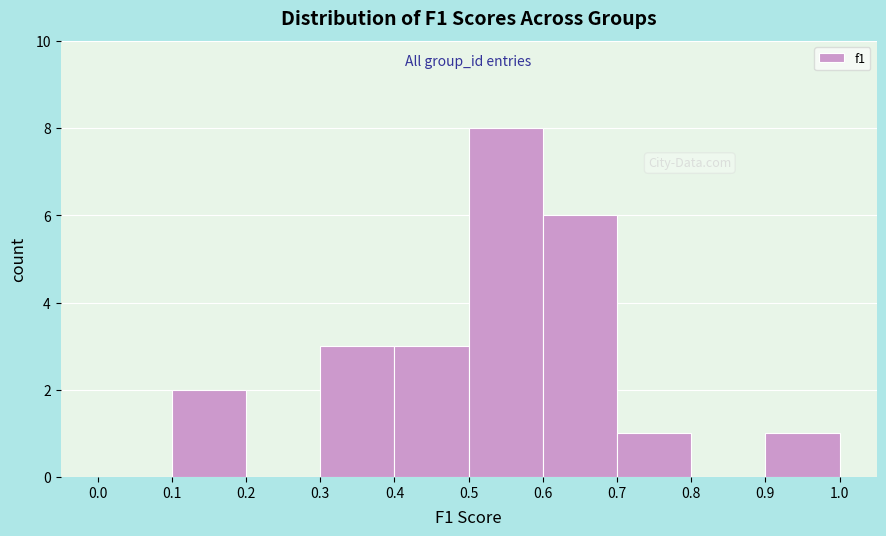

Which range on the x-axis has the tallest bar?

0.5 to 0.6